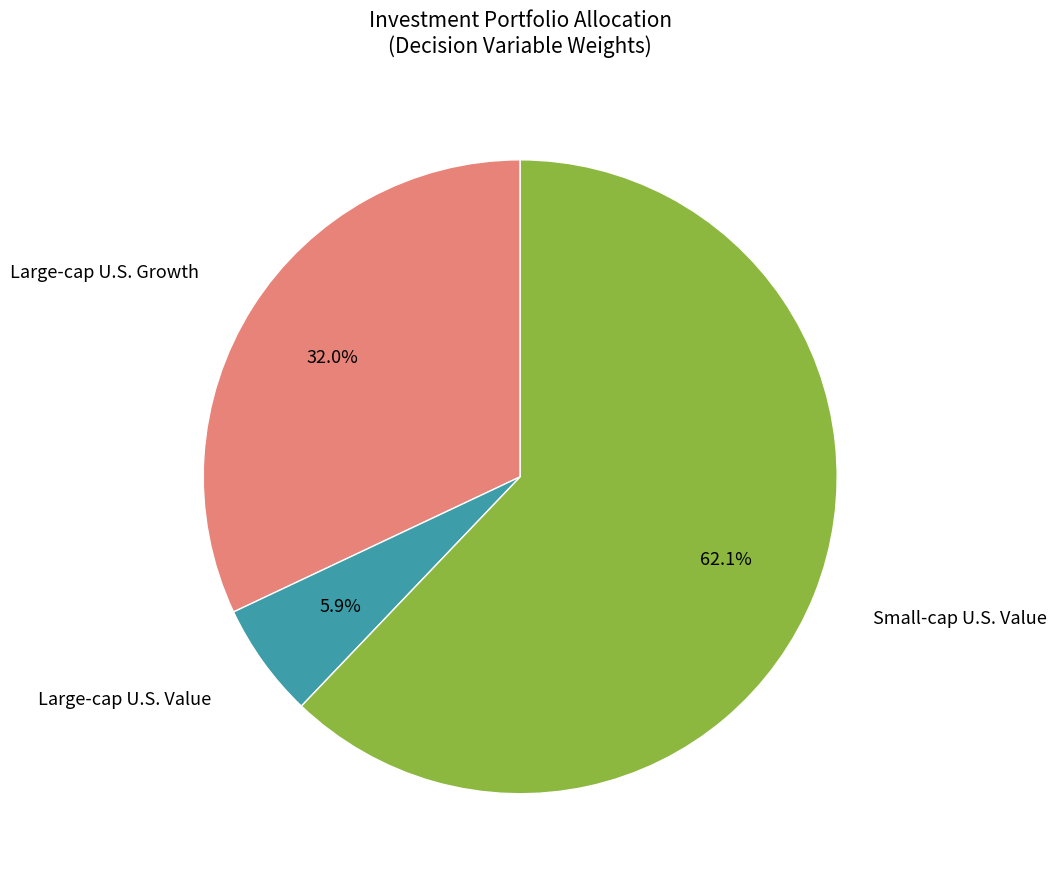

Is there a majority slice in this chart?

Yes